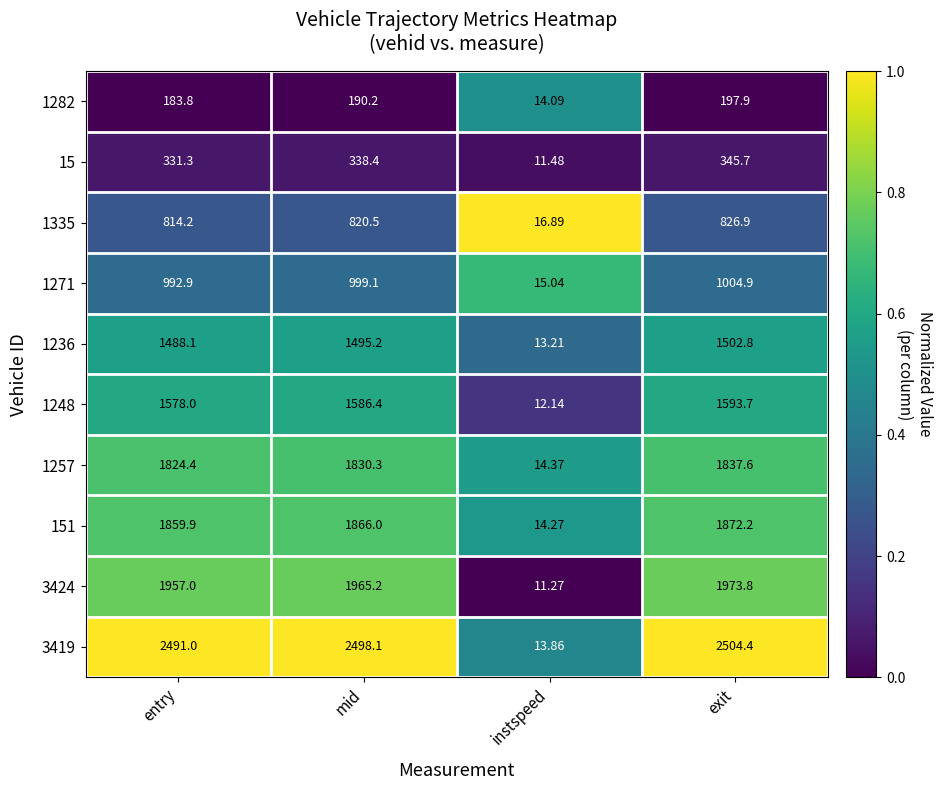

Which category has the lowest value across all series?

instspeed